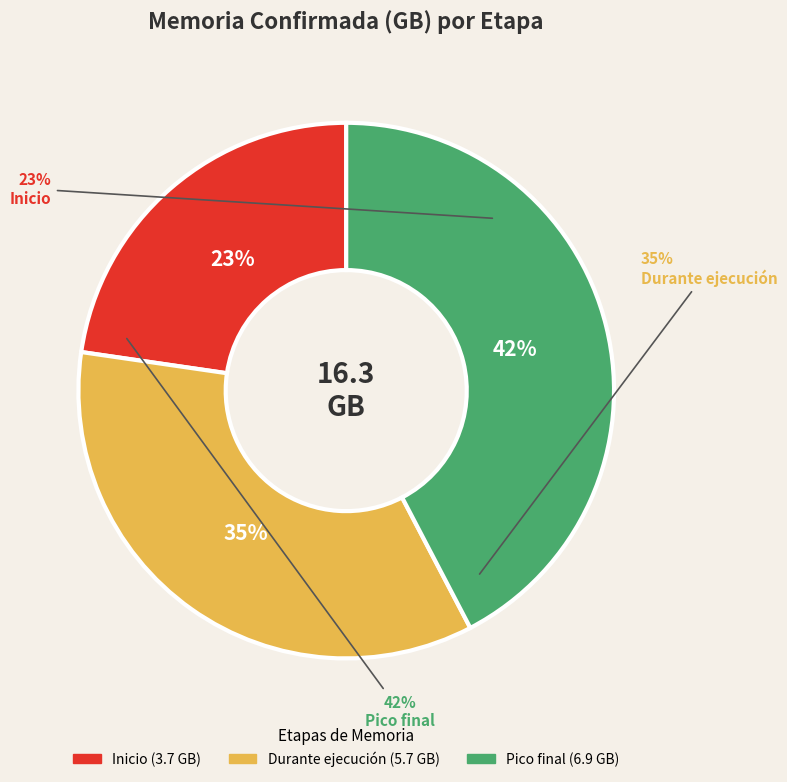

What is the ratio of the value at Pico final to the value at Inicio?

1.9